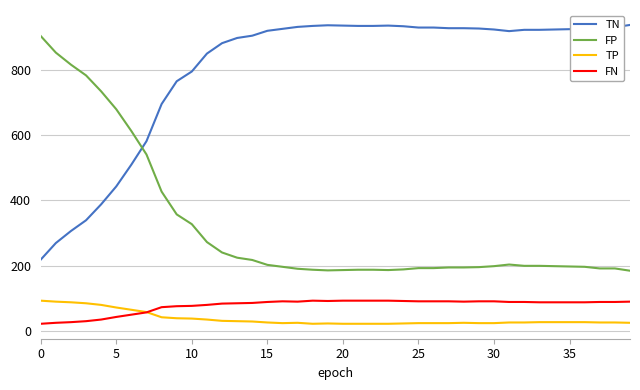

At how many categories does at least one series exceed 812?

32